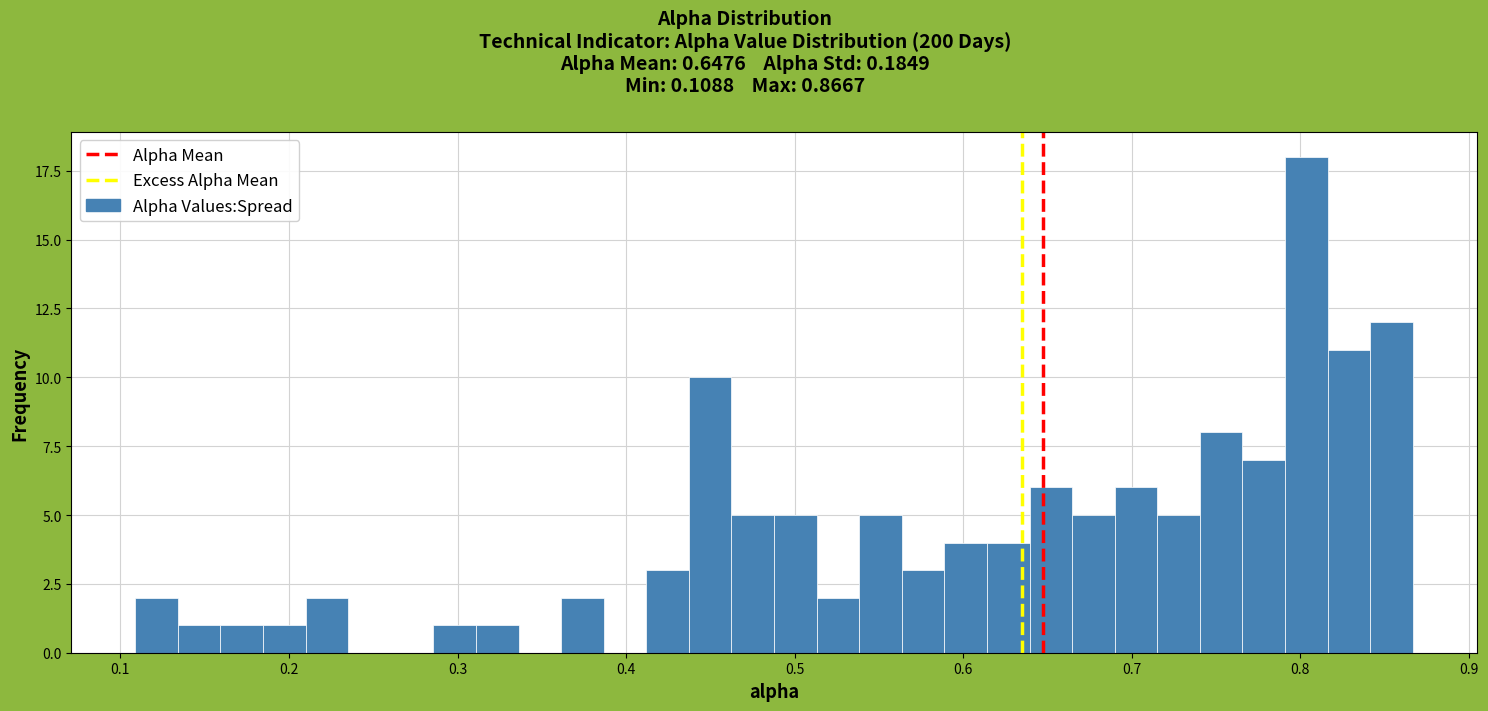

Read against the x-axis, roughly where is the centre of the tallest bar?

0.80